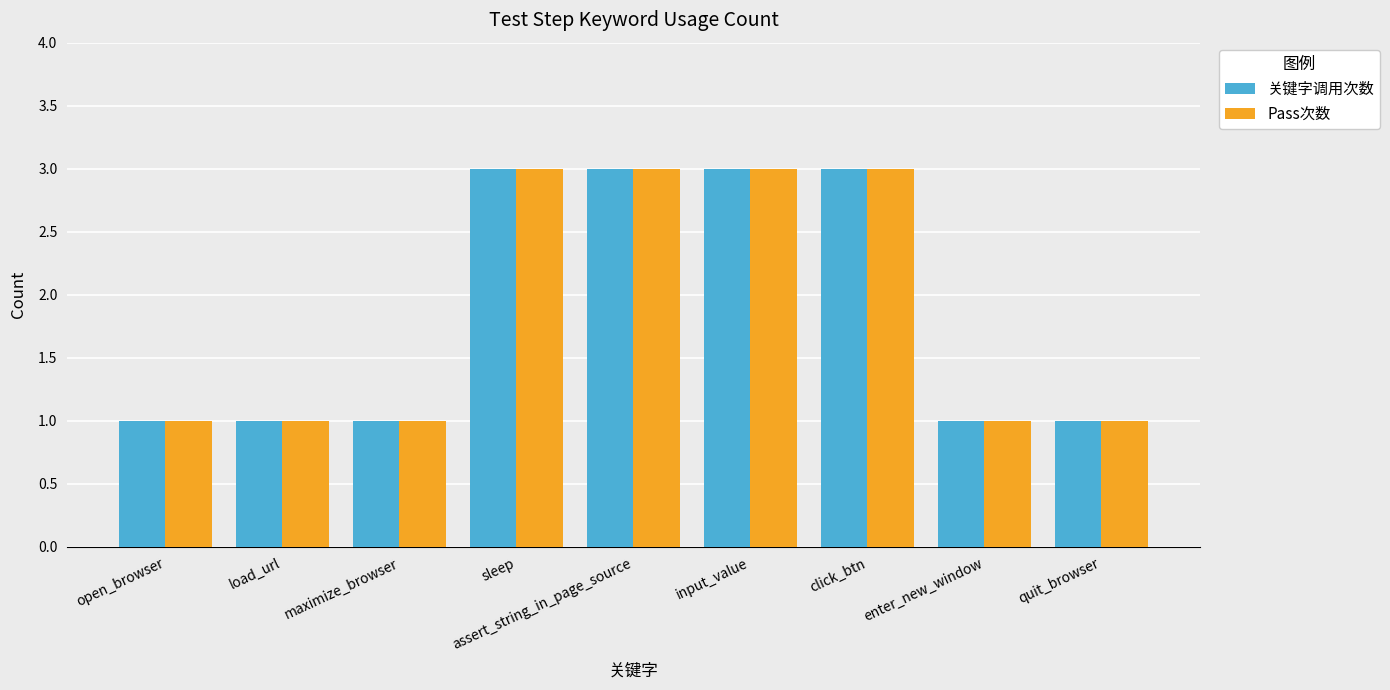

What is the highest value of the Pass次数 series?

3